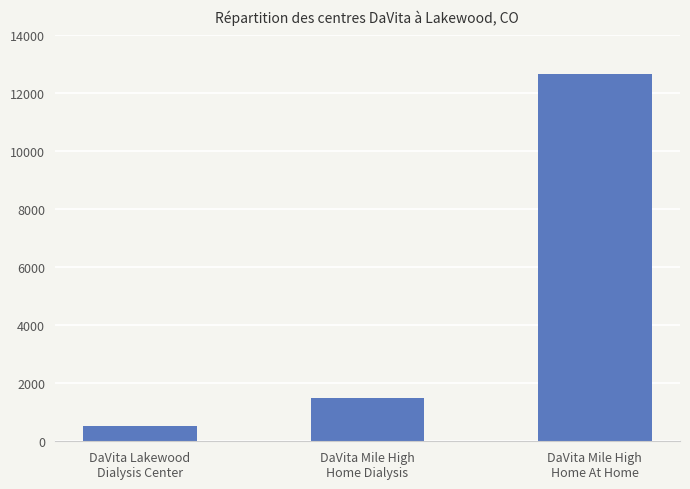

True or false: the data shows 585 at DaVita Mile High
Home Dialysis.

False